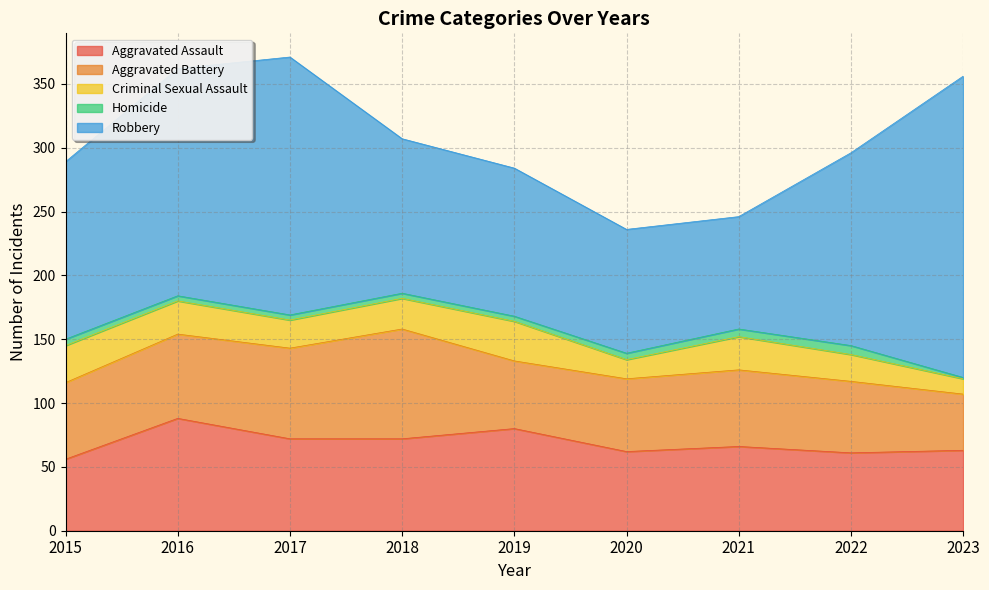

How many values in the Homicide series exceed 4?

4